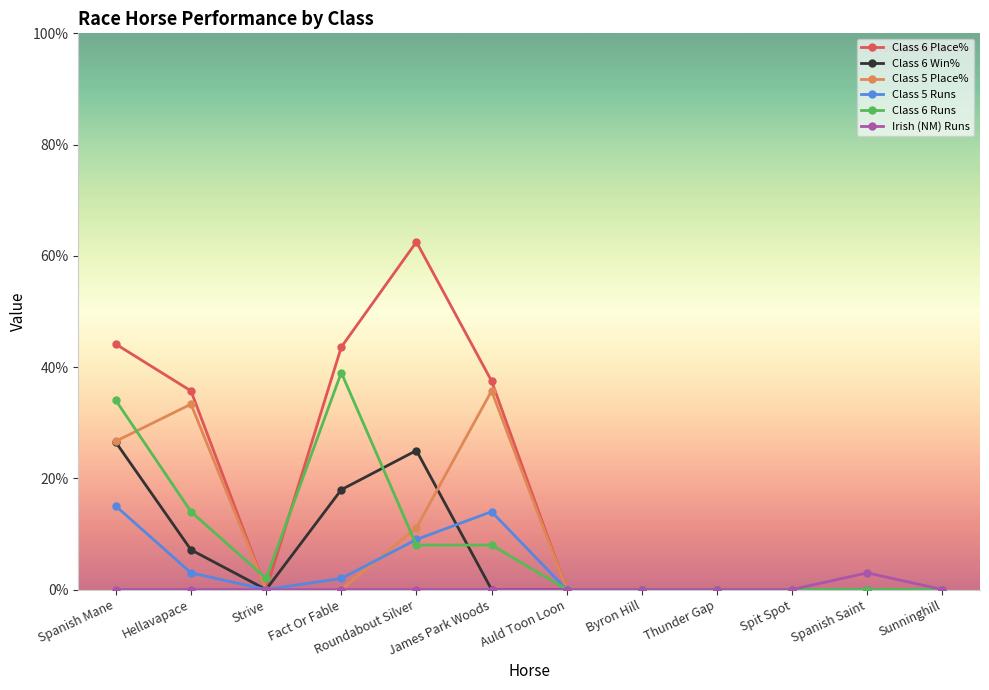

Does the chart display data point markers on the line(s)?

Yes